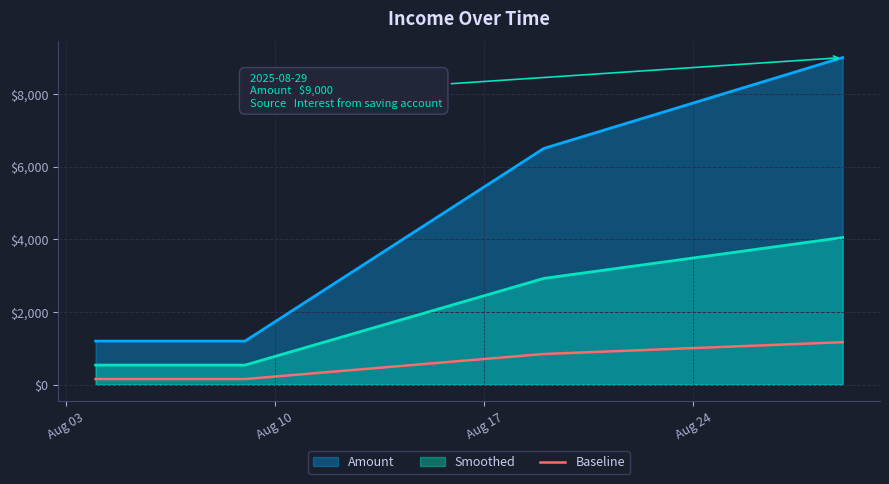

What is the smallest value displayed?

156